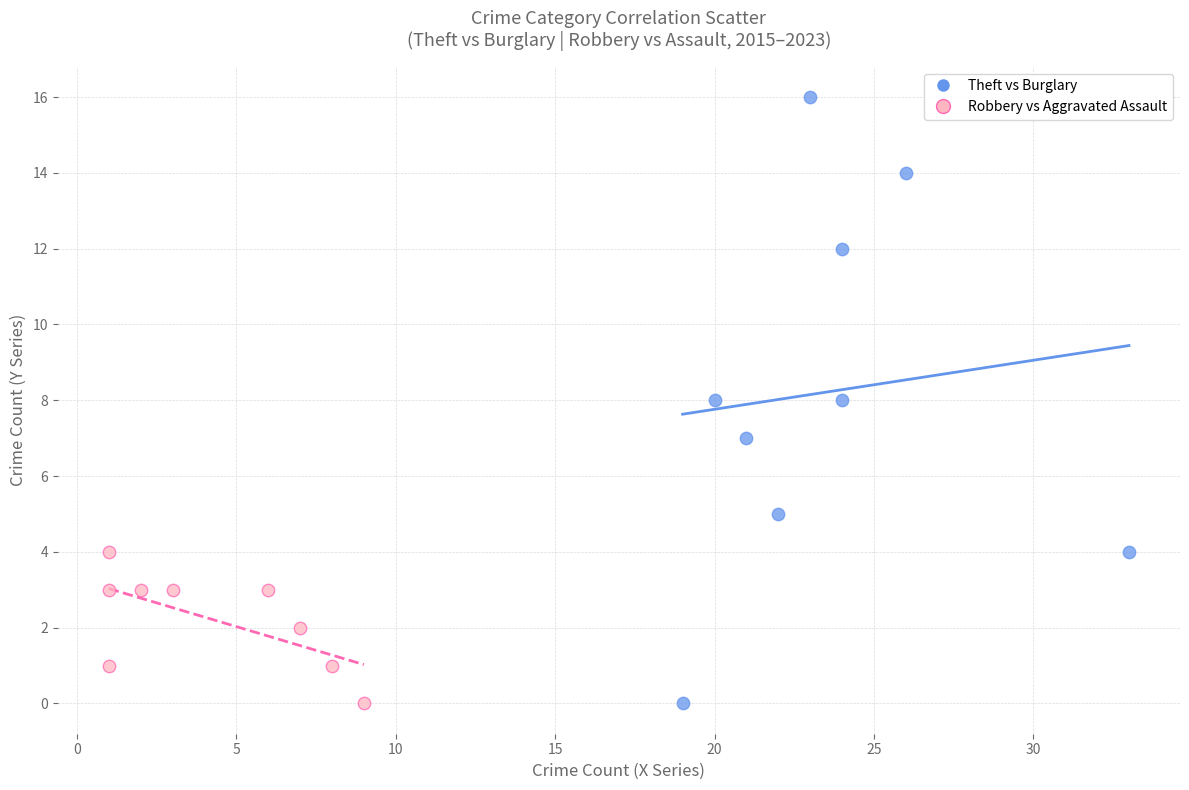

Which series has the largest Y range (max minus min)?

Theft vs Burglary